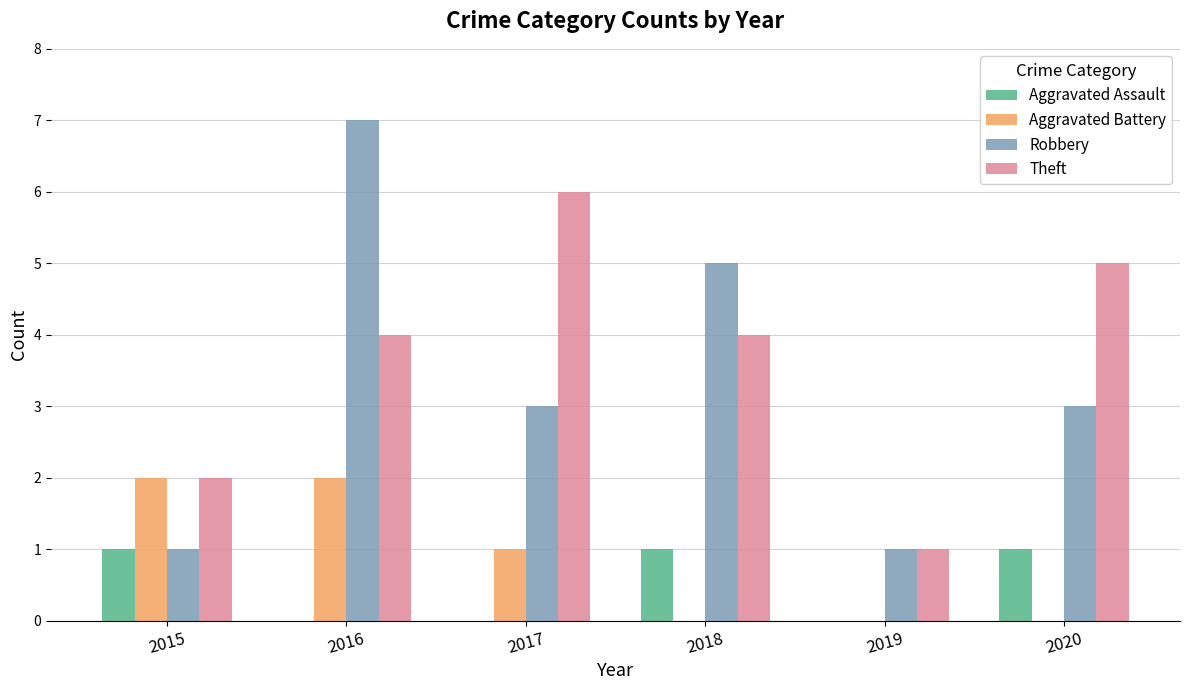

What is the sum of the Robbery values at 2016 and 2019?

8